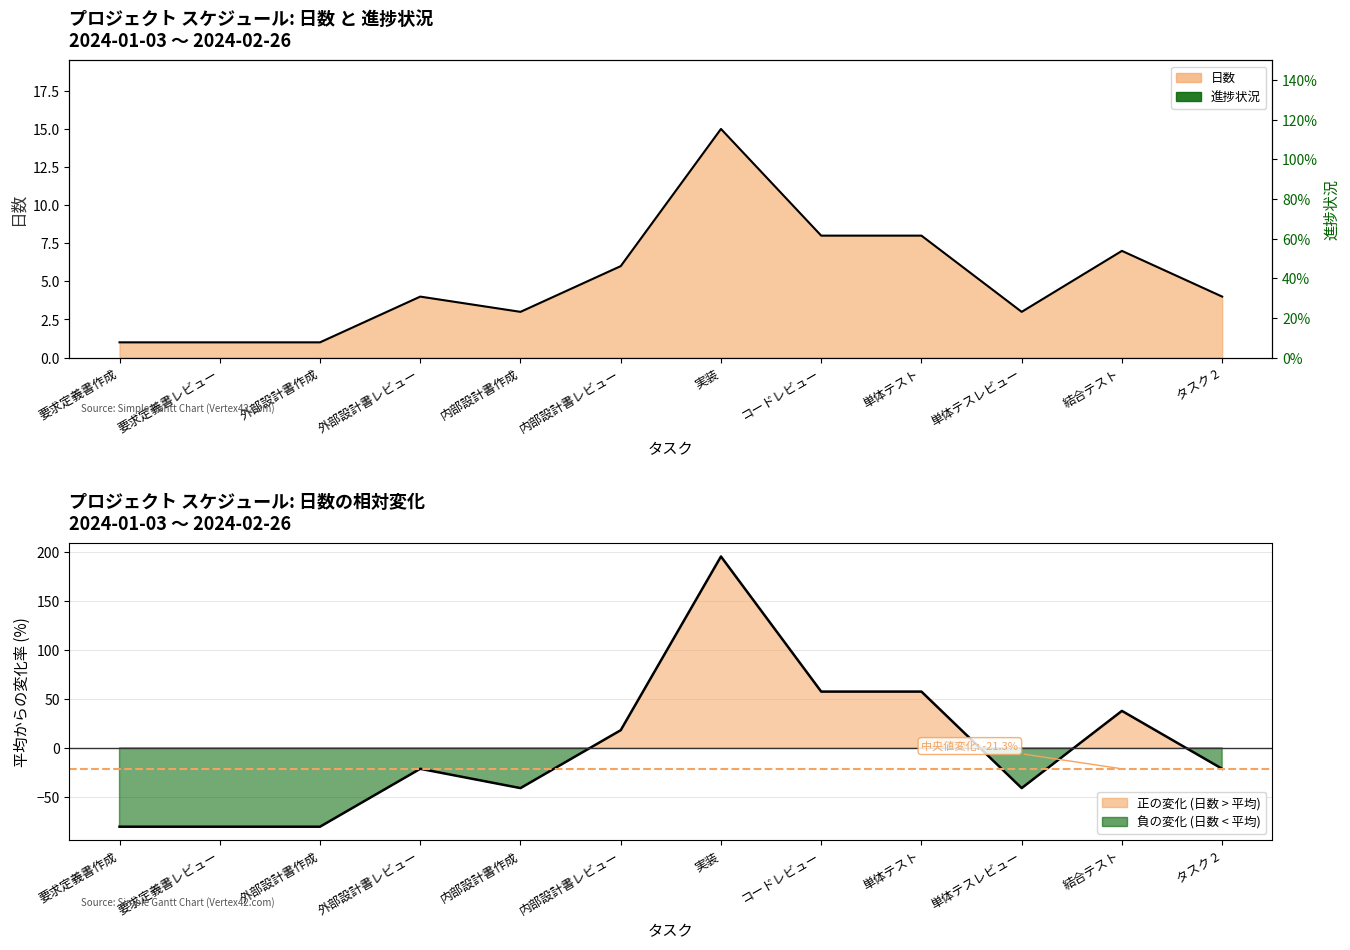

True or false: the data shows 8 at コードレビュー.

True